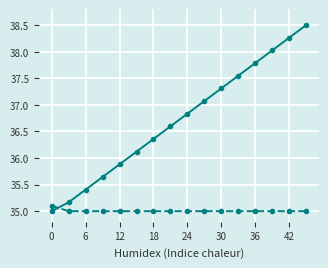

What is the smallest value displayed?

35.0